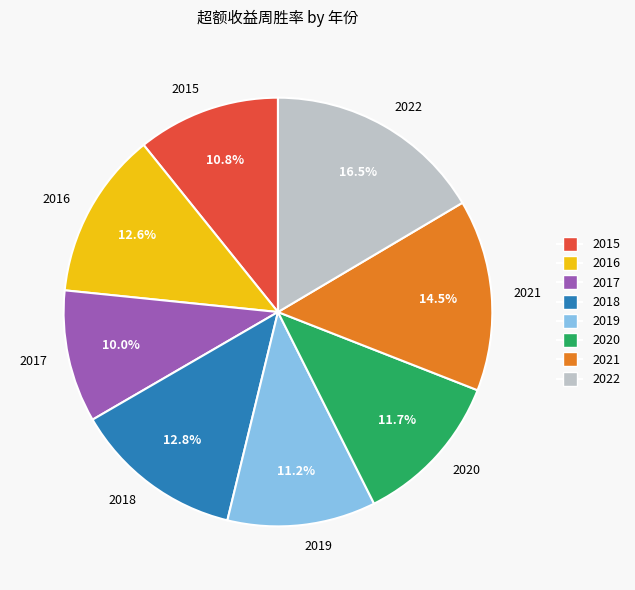

Count the number of slices in the pie.

8